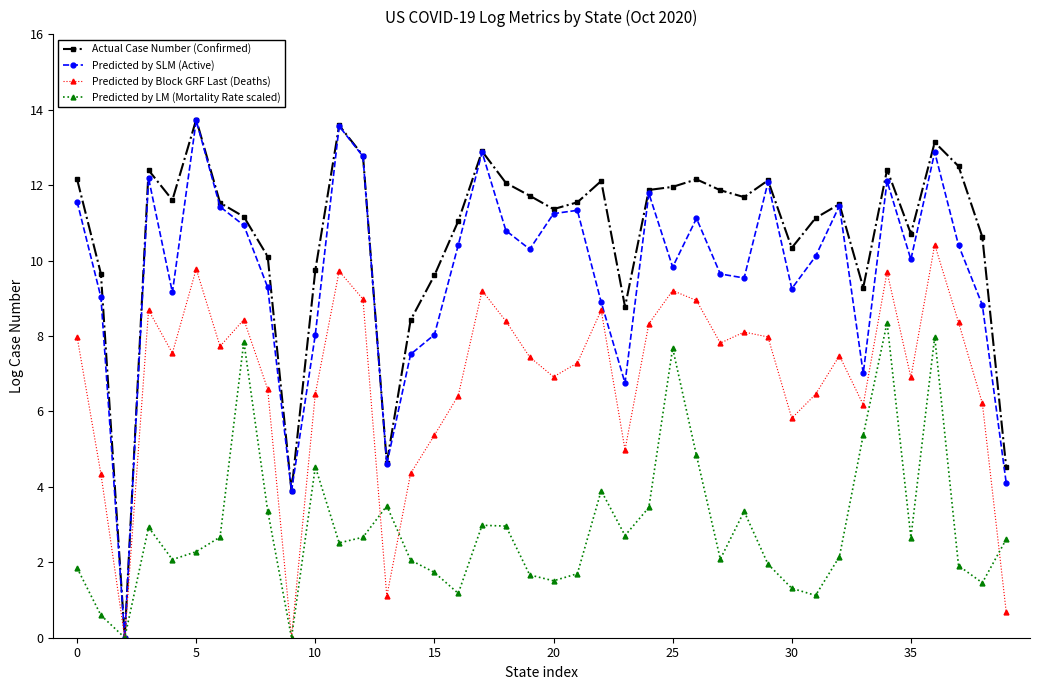

True or false: Predicted by LM (Mortality Rate scaled) has more than 2 interior local peaks.

True